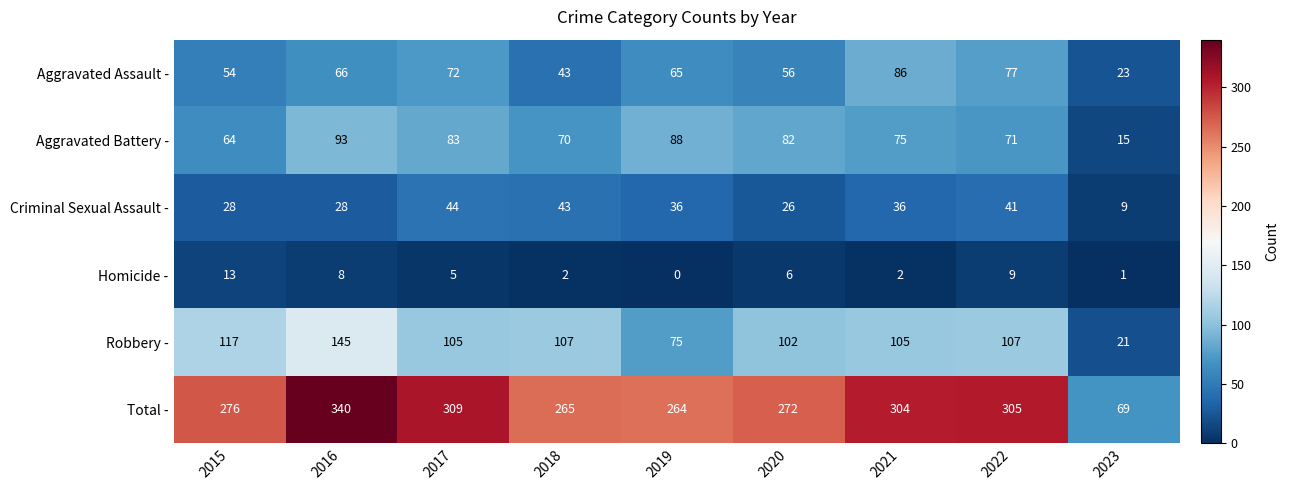

Which series has the widest spread of values?

Total -